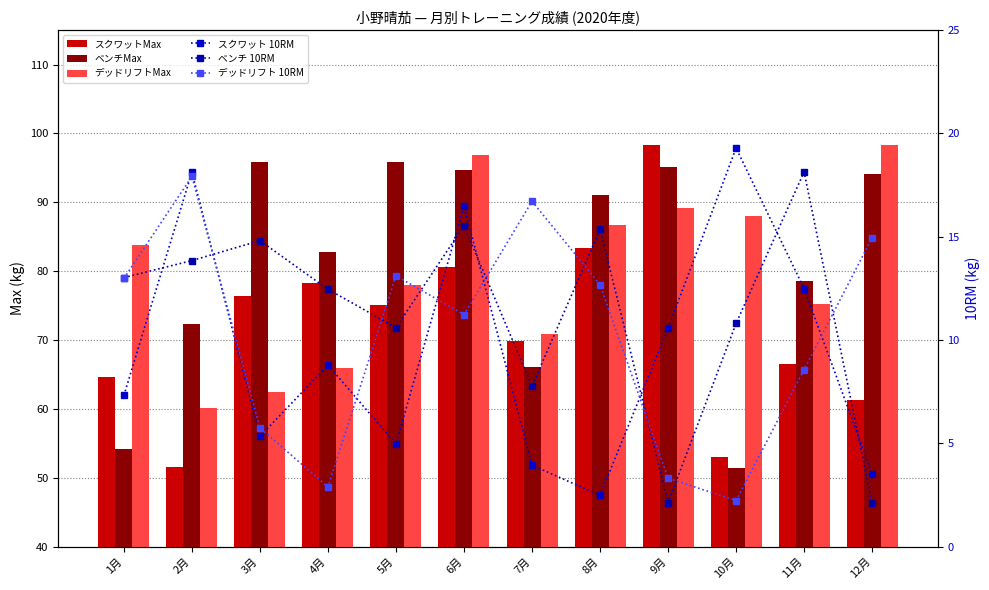

How many groups of bars are there?

12